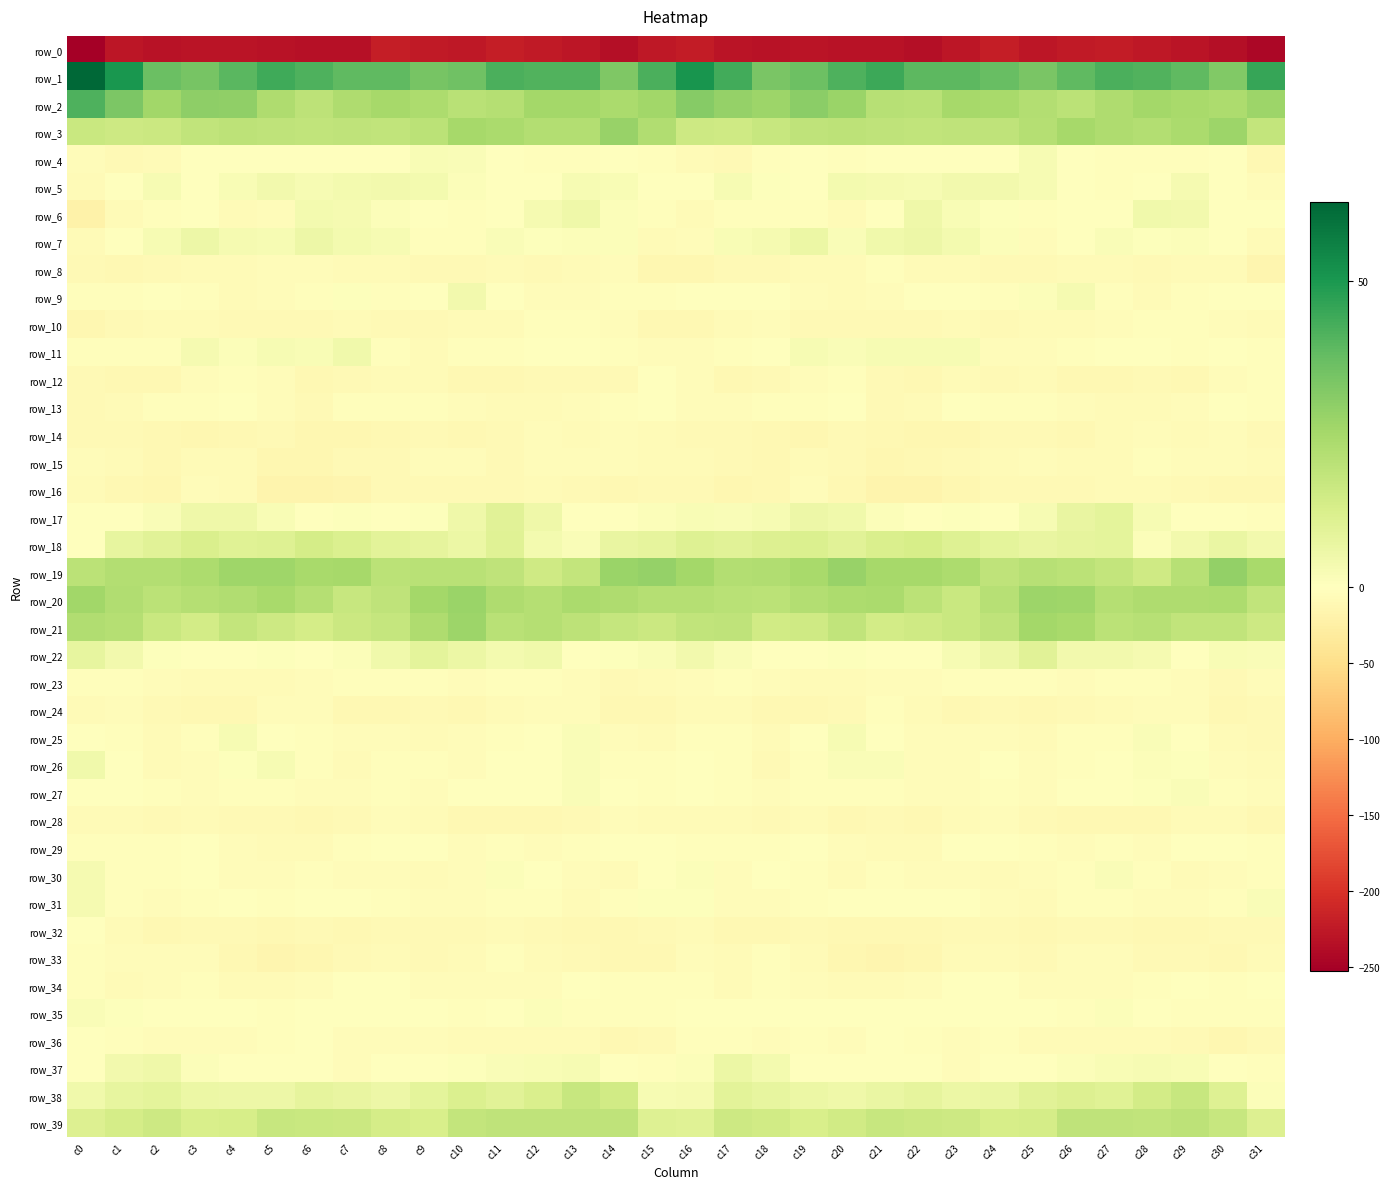

What is the difference between the highest and lowest values at c16?

272.8